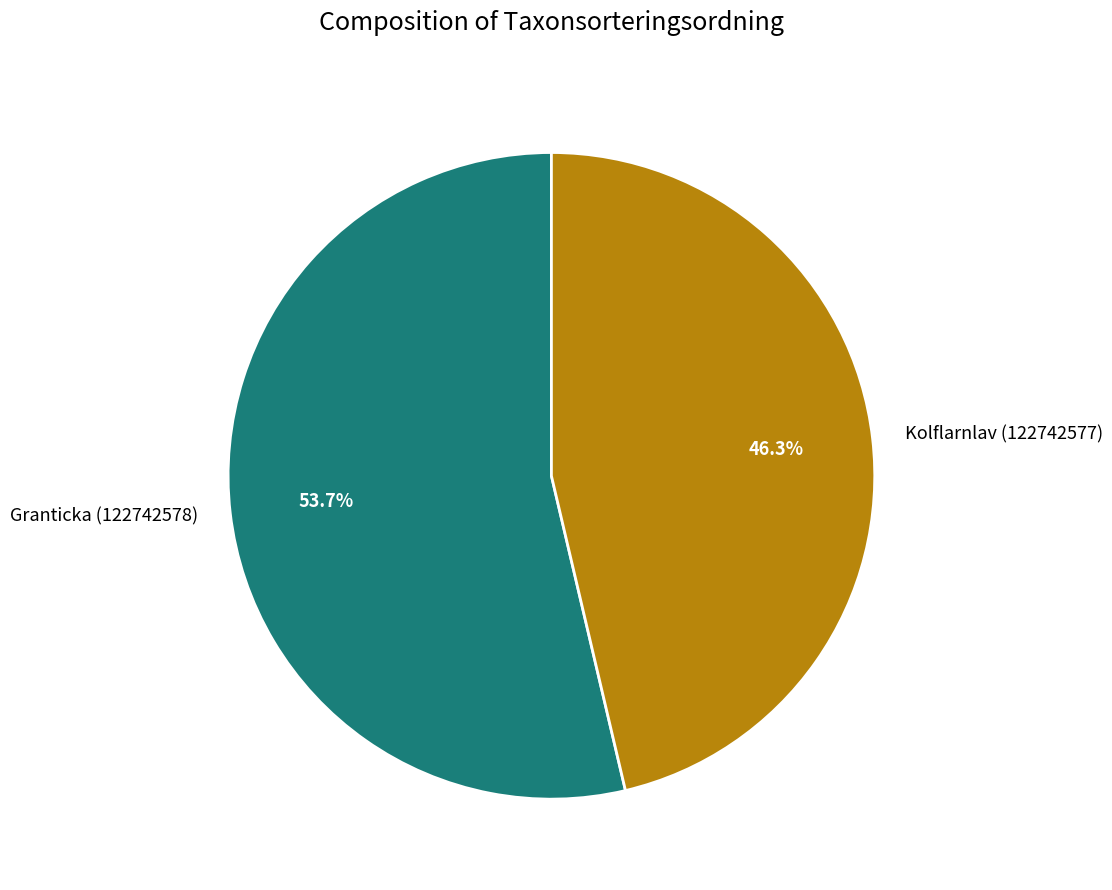

How many segments does this pie chart have?

2